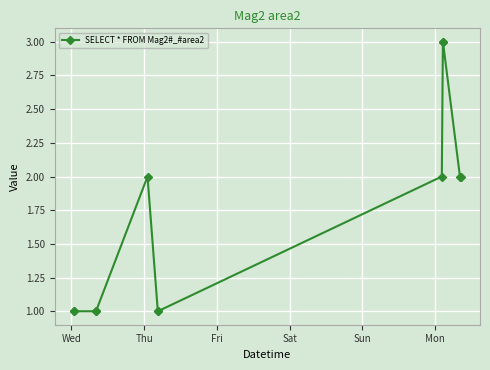

Reading left to right, transcribe all the data shown in this chart.

1	1	1	1	2	1	1	2	3	3	2	2